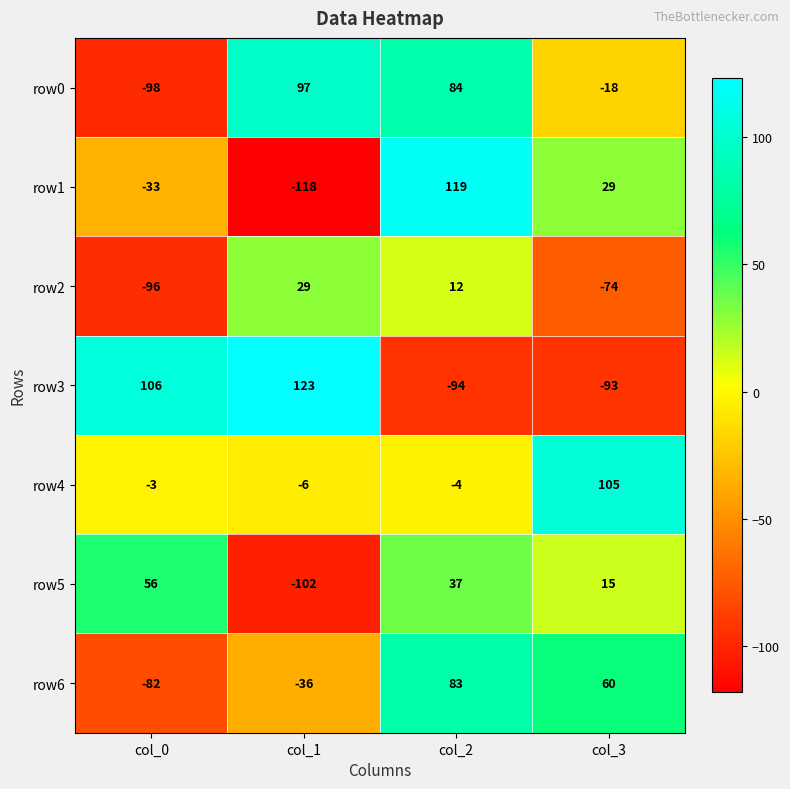

How many positive values does the row6 series have?

2